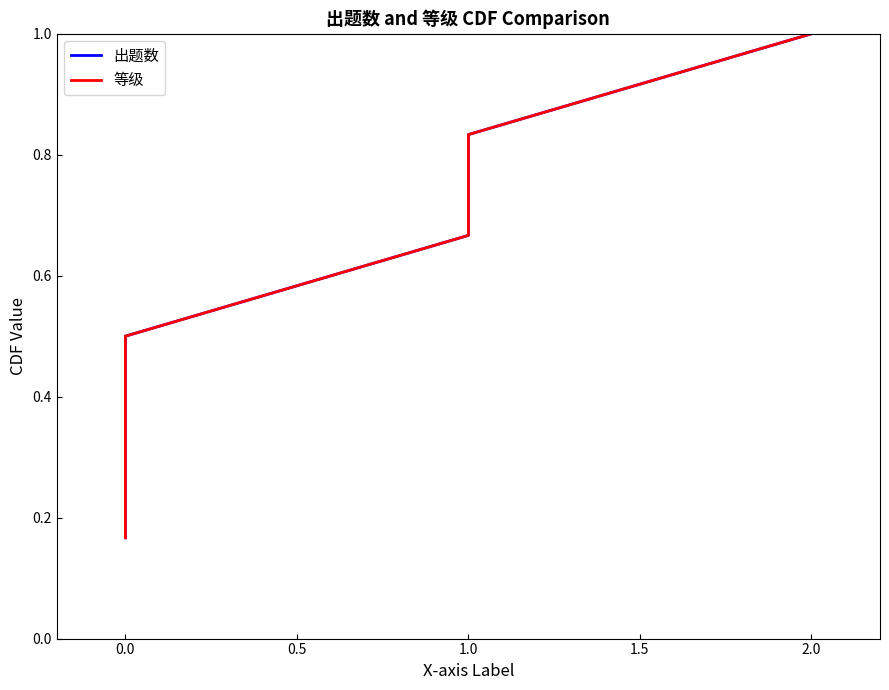

At which category is the sum across all series the highest?

2.0